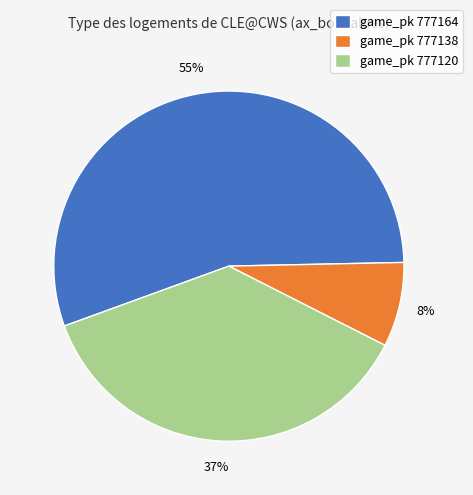

What is the majority slice?

game_pk 777164